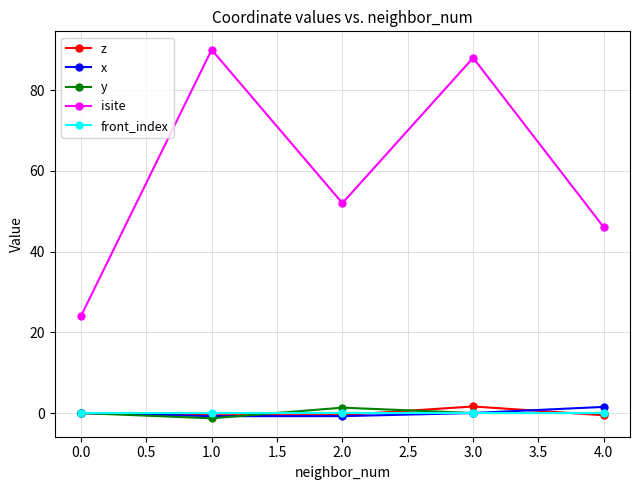

Is it true that front_index equals 0.0 at 0.0?

True